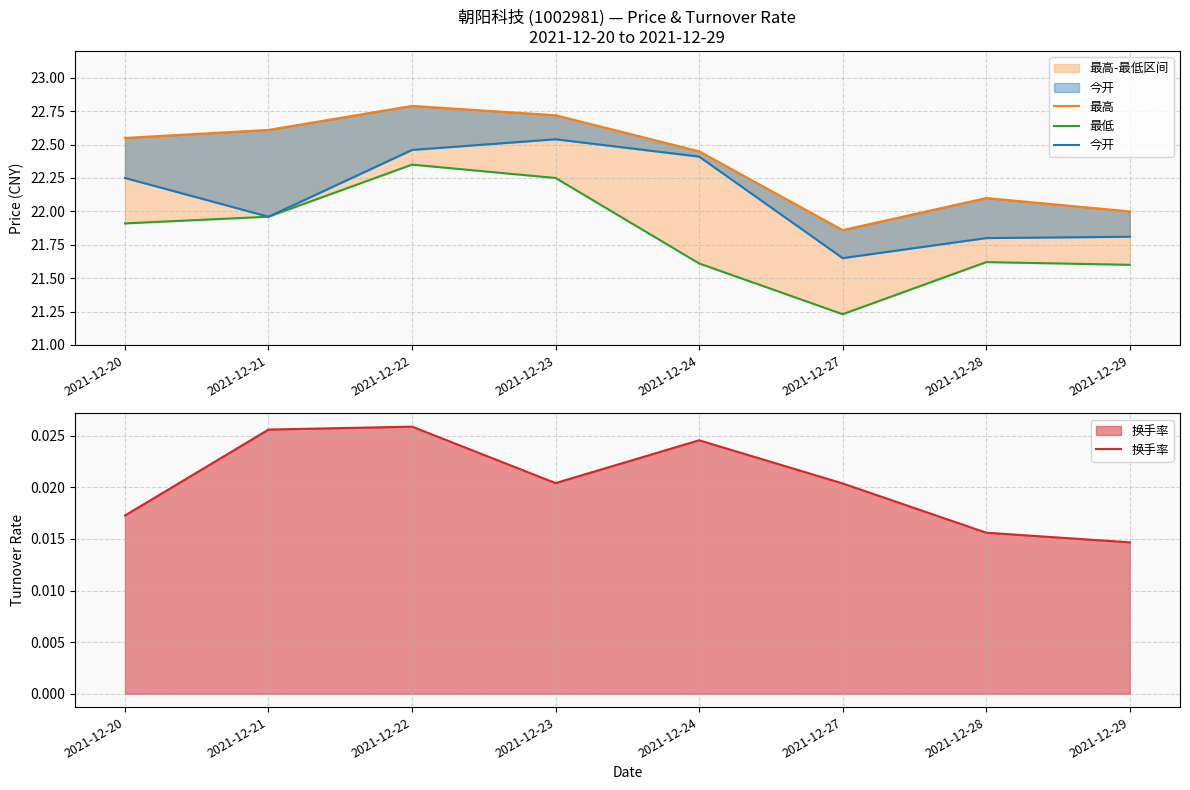

Between 2021-12-23 and 2021-12-28, which is larger?

2021-12-23